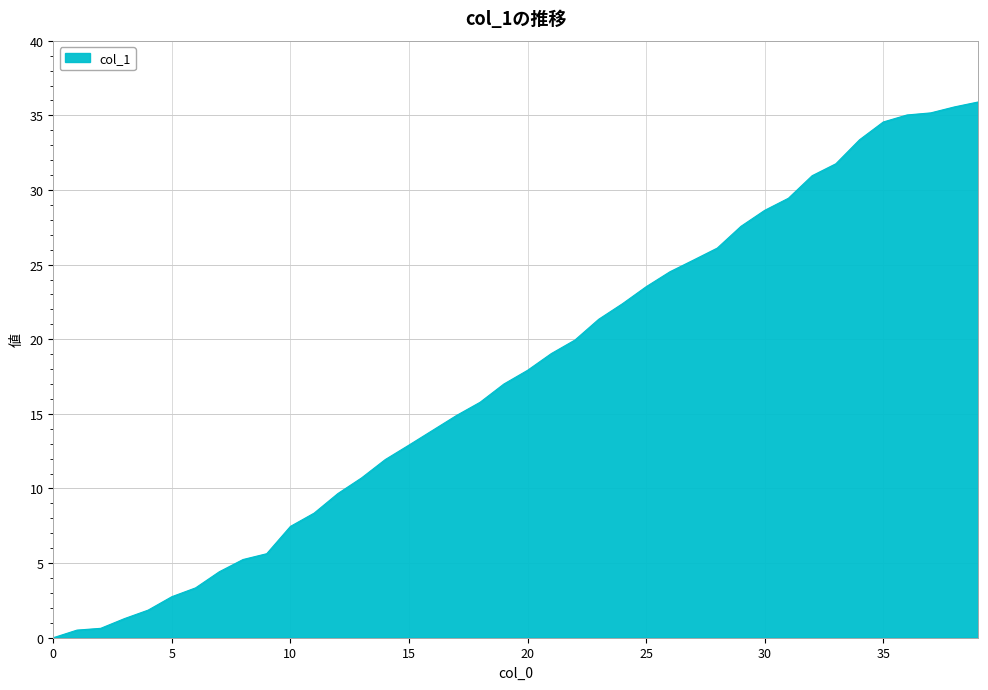

What is the difference between the maximum and minimum values?

35.9